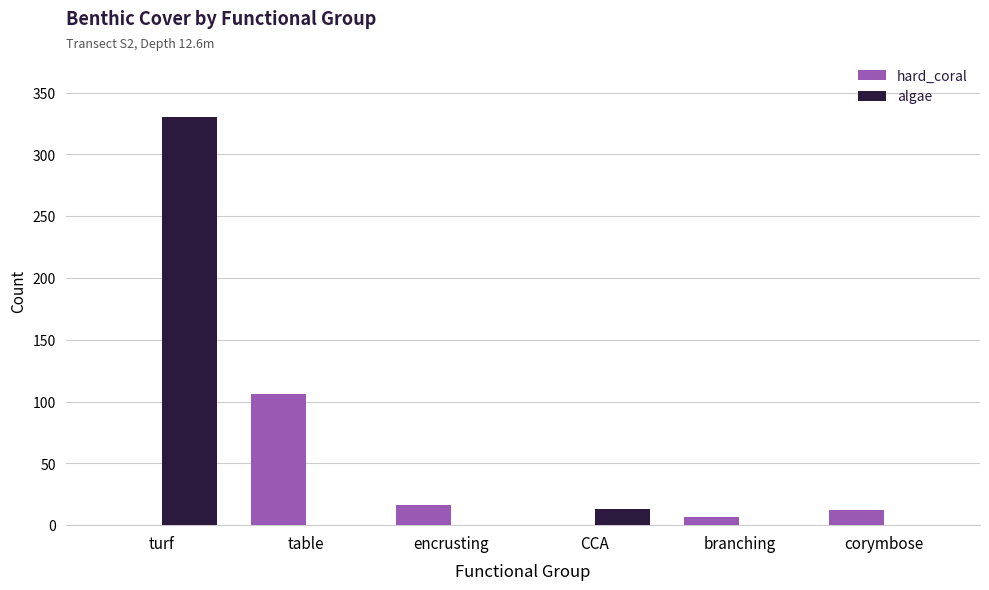

What are all the series names shown in the legend?

hard_coral, algae